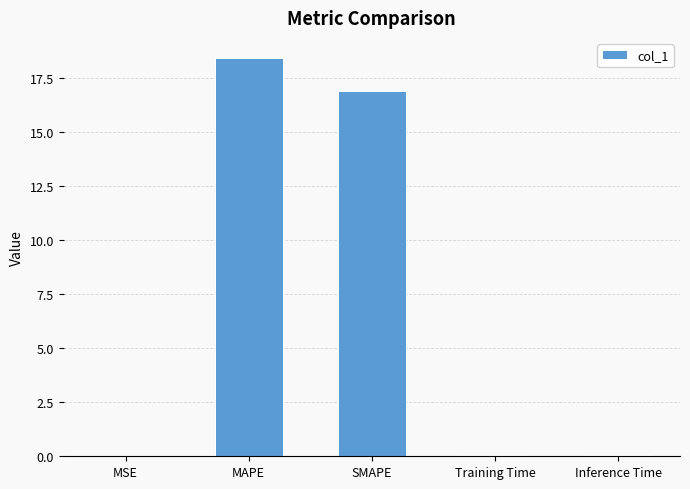

Where is the data nearest to the value 9?

SMAPE